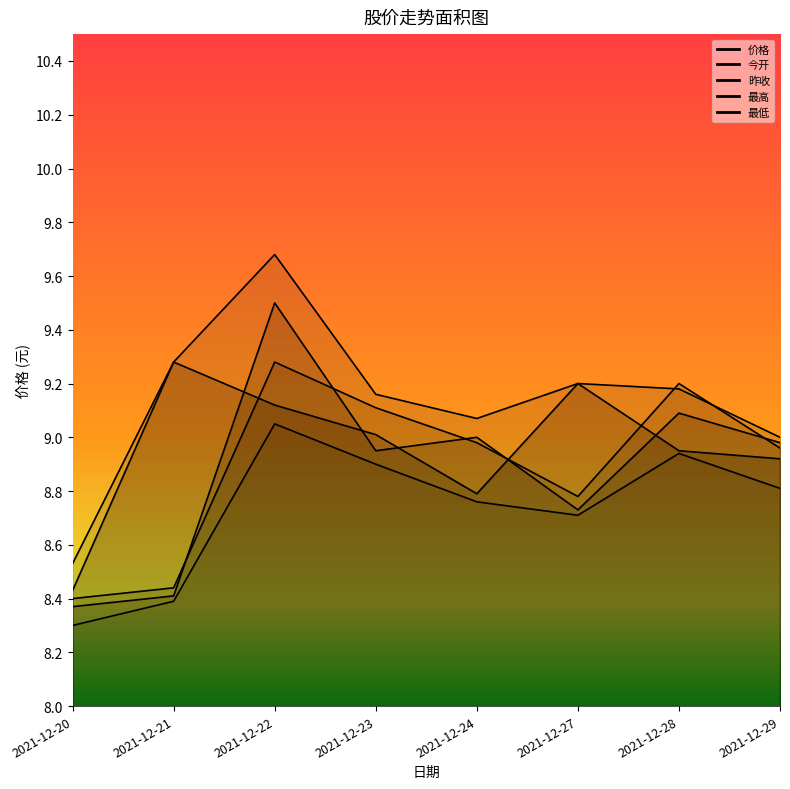

True or false: 最低 and 昨收 intersect in this chart.

False